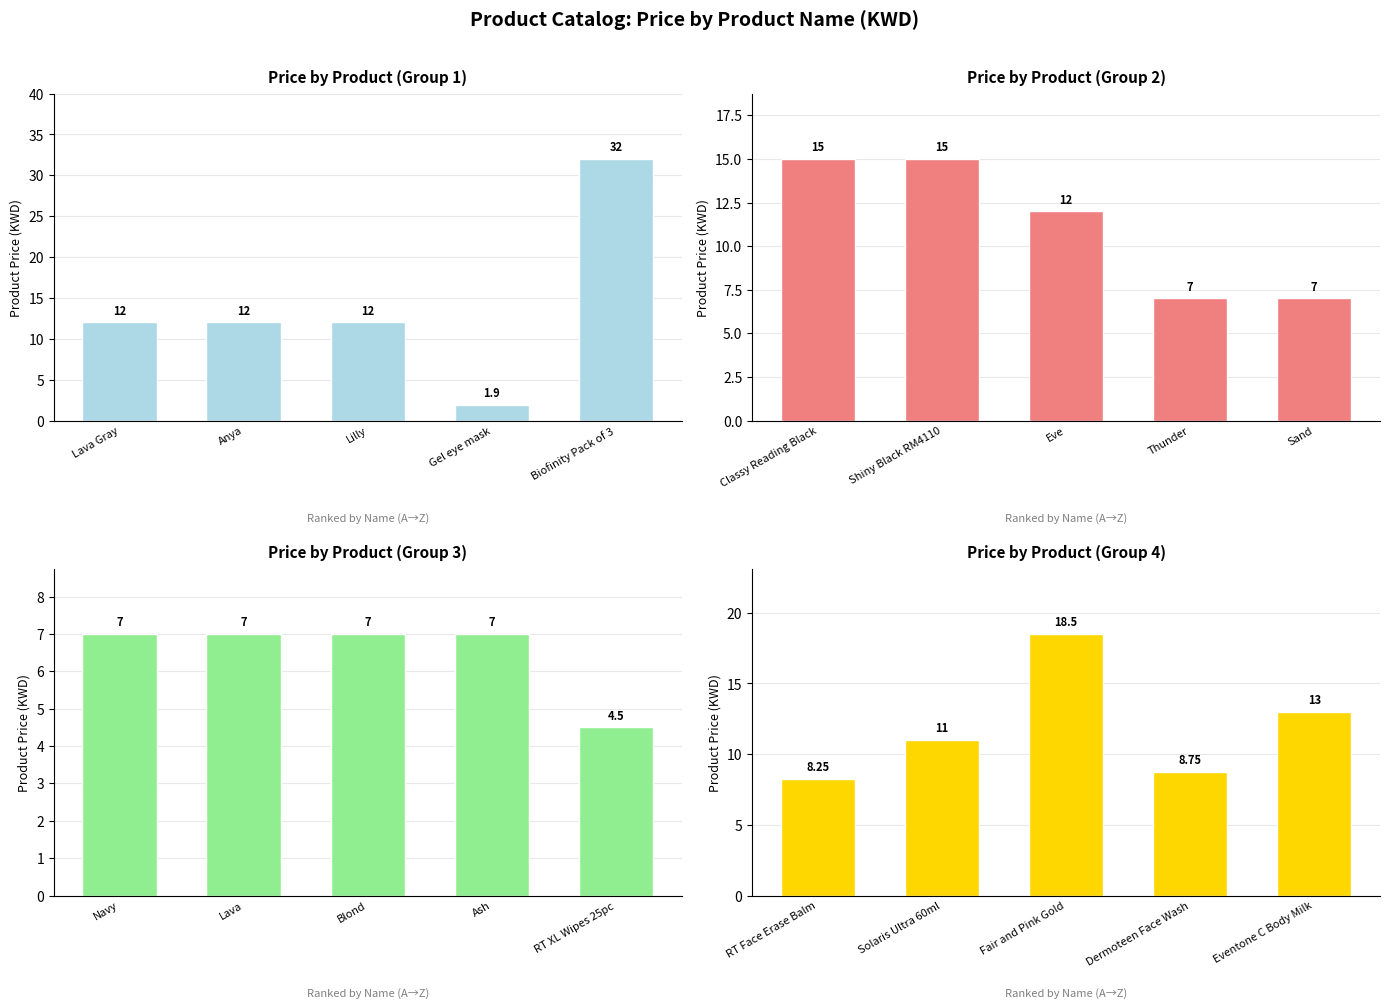

What is the lowest value of the Price by Product (Group 1) series?

1.9